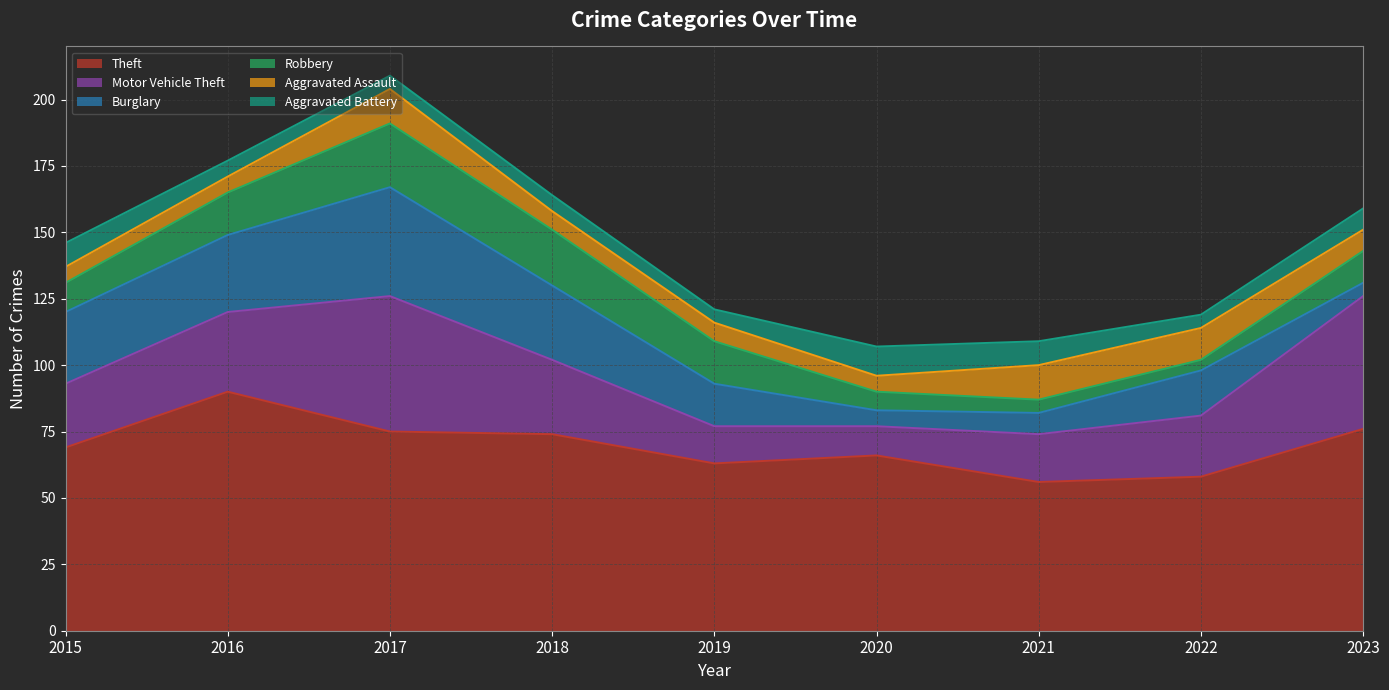

Where does the Theft series first go above 69?

2016